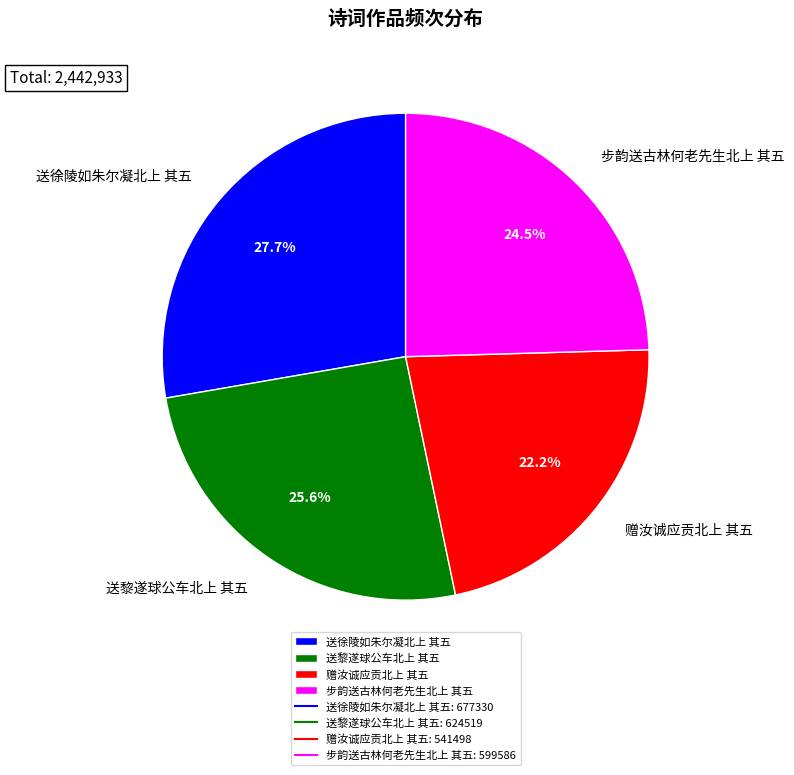

How many slices are in this pie chart?

4